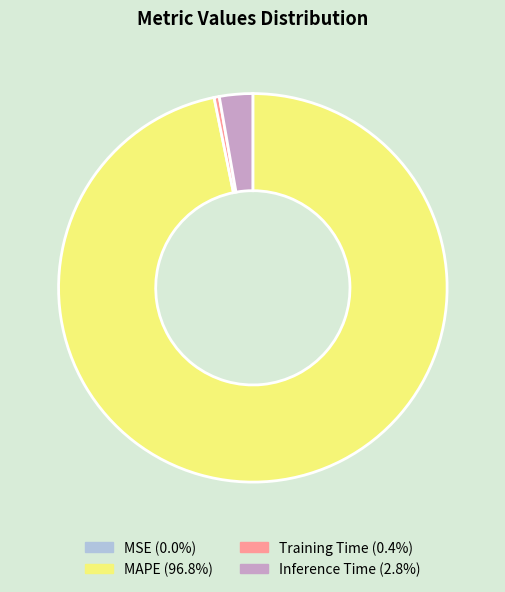

Which slice is the largest?

MAPE